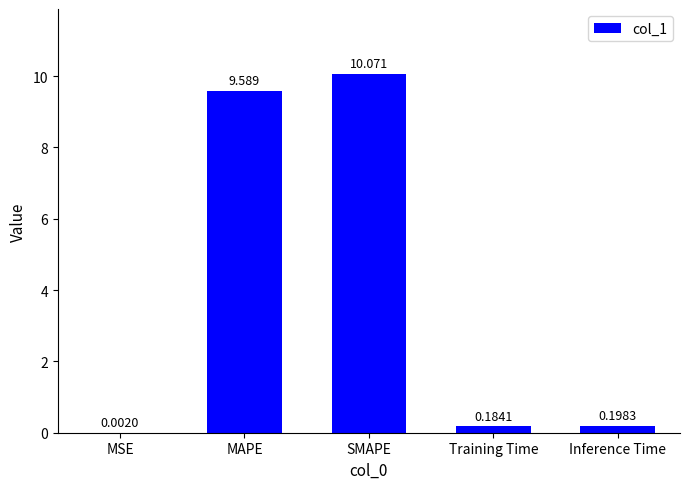

At which label is the value closest to 5?

MAPE